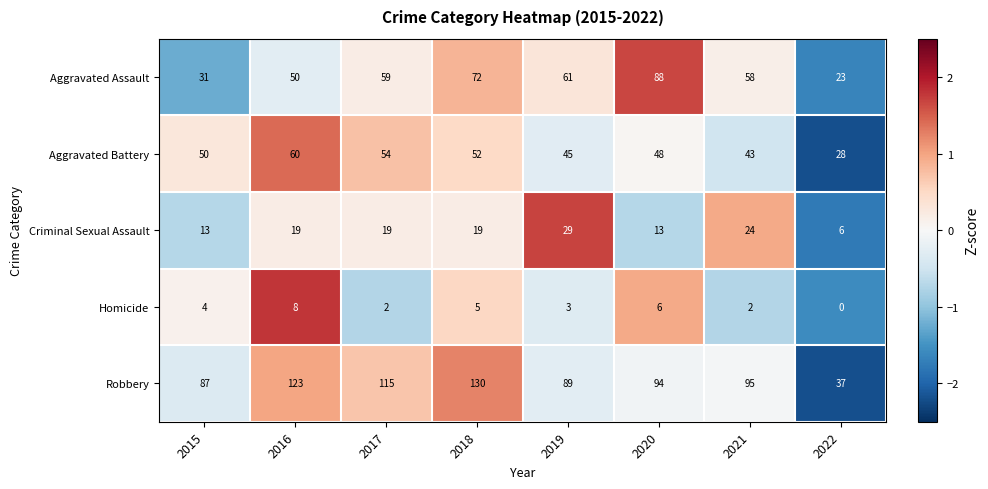

Which series changed the most between 2018 and 2022?

Robbery